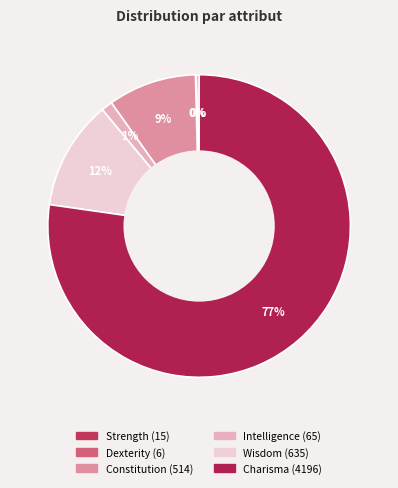

Between Strength and Dexterity, which is larger?

Strength